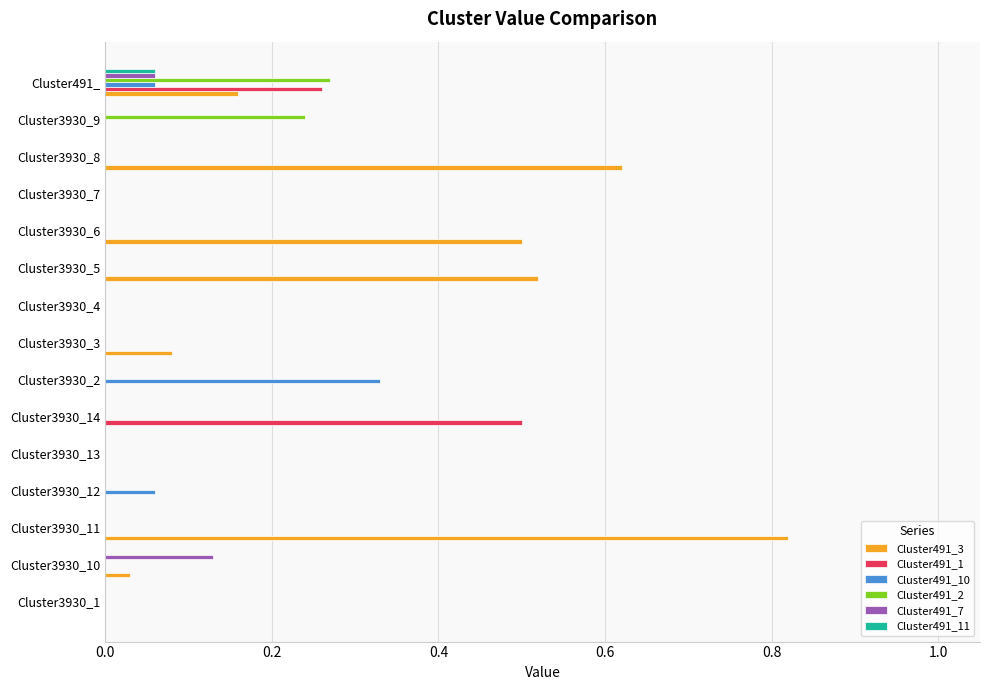

What is the sum of all Cluster491_3 values?

2.7